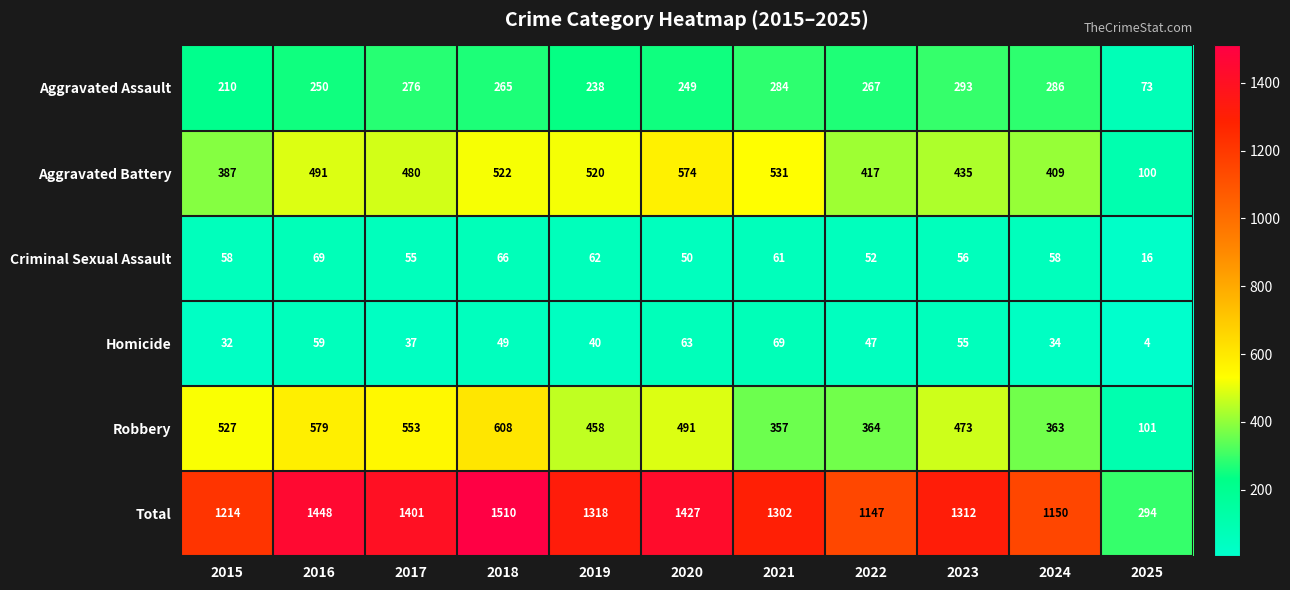

The Aggravated Assault series shows 265 at 2018. True or false?

True